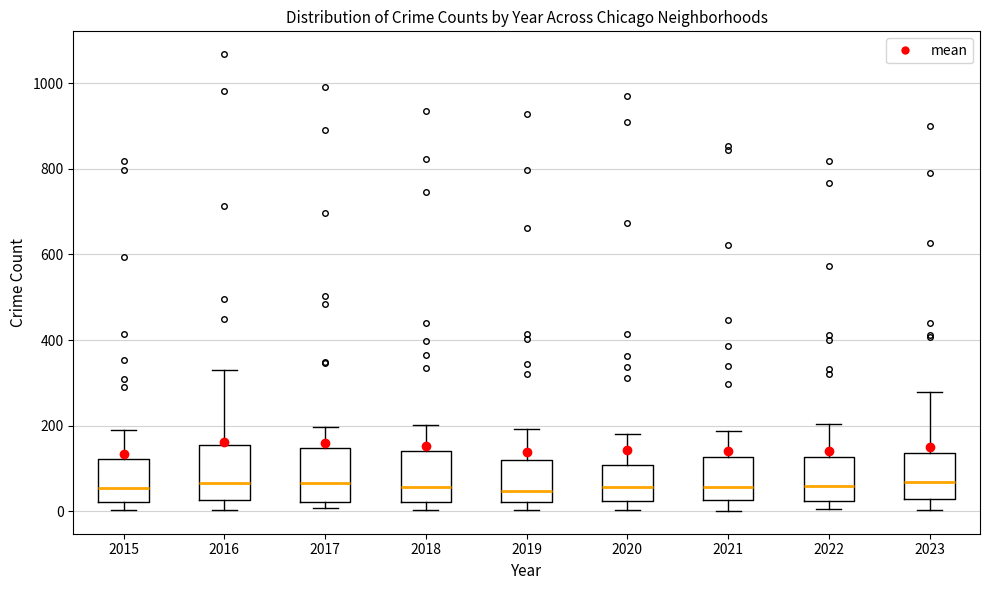

Reading left to right, read every box against the y-axis: the position of its median line, the range the box covers, and the ends of its whiskers. The values are not printed on the chart, so give them approximately, as read against the axis.

2015: median 60, box 20 to 120, whiskers 0 to 200
2016: median 60, box 20 to 160, whiskers 0 to 320
2017: median 60, box 20 to 140, whiskers 0 to 200
2018: median 60, box 20 to 140, whiskers 0 to 200
2019: median 40, box 20 to 120, whiskers 0 to 200
2020: median 60, box 20 to 100, whiskers 0 to 180
2021: median 60, box 20 to 120, whiskers 0 to 180
2022: median 60, box 20 to 120, whiskers 0 to 200
2023: median 60, box 20 to 140, whiskers 0 to 280